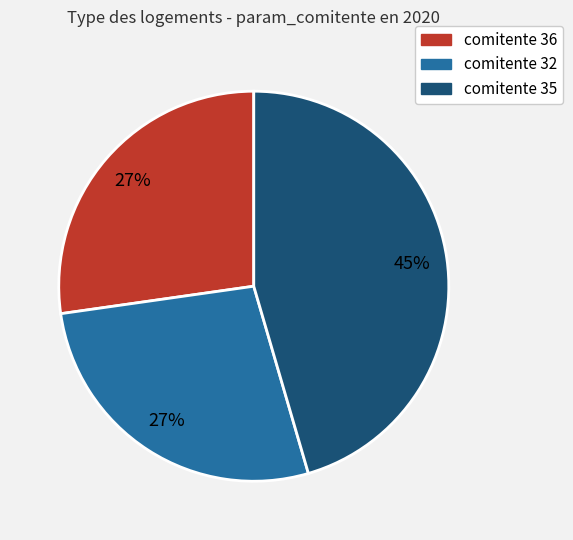

Is there any slice that represents more than half of the pie?

No